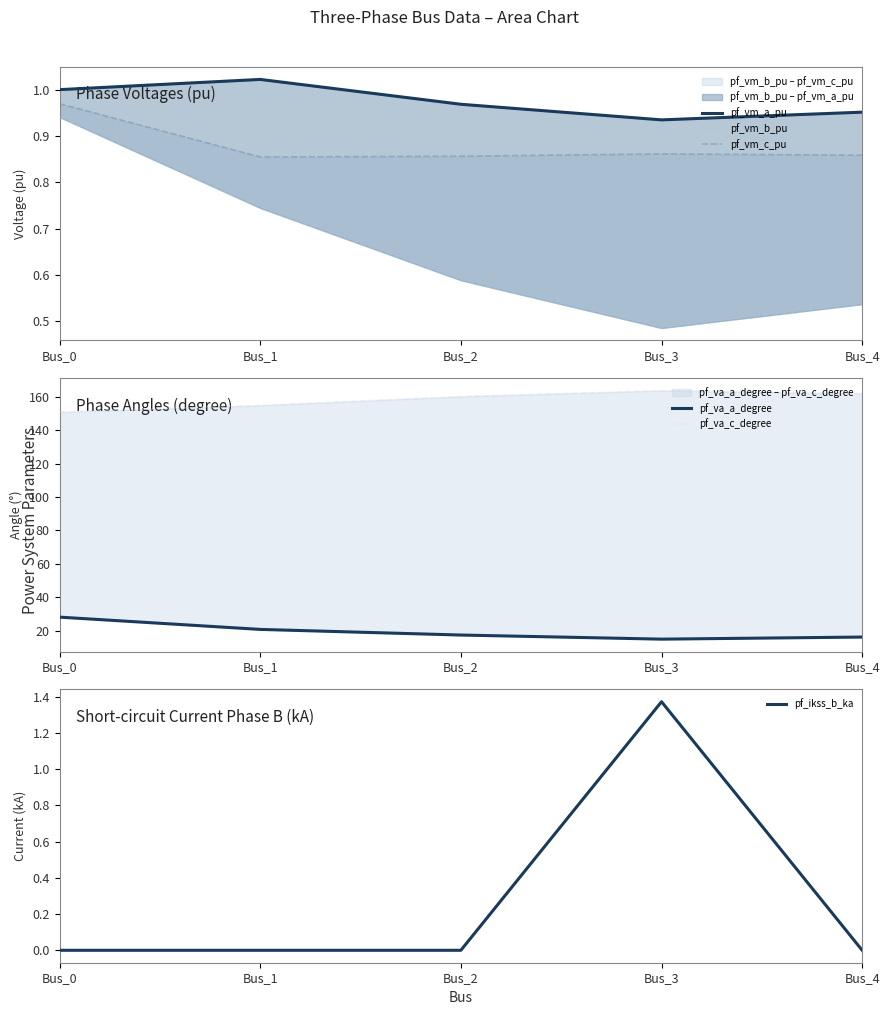

Is it true that pf_vm_b_pu equals 0.7 at Bus_1?

True